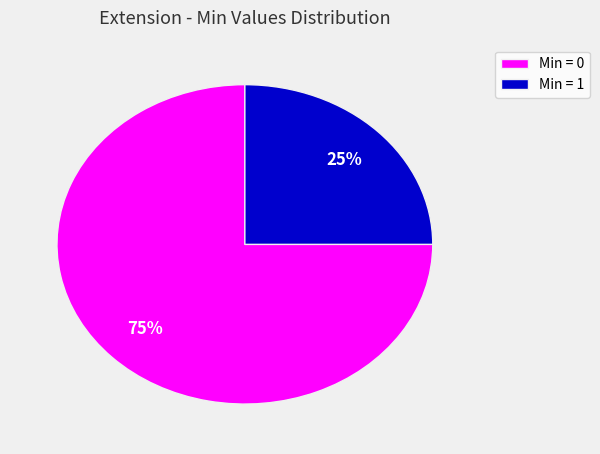

Combined, do Min = 1 and Min = 0 account for over 50%?

Yes